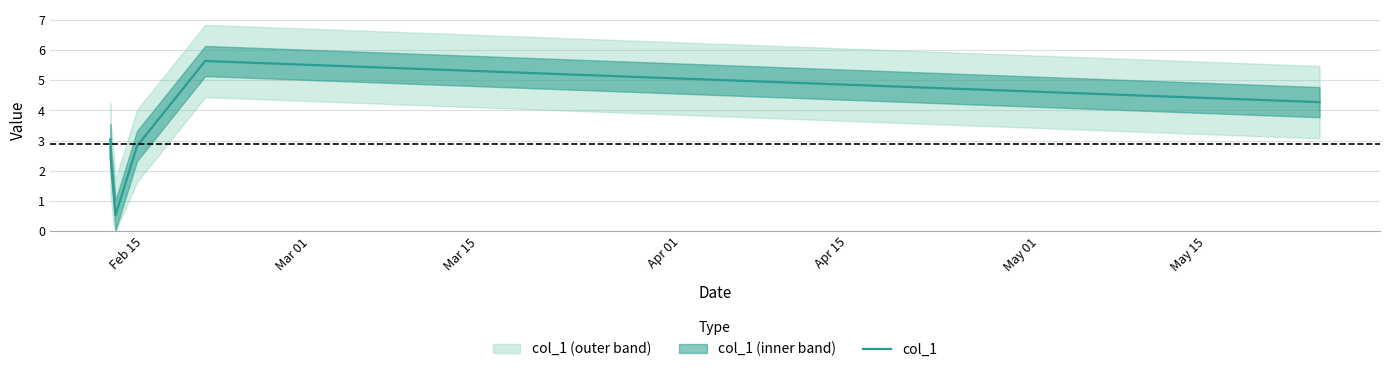

What is the highest value of the col_1 series?

5.6